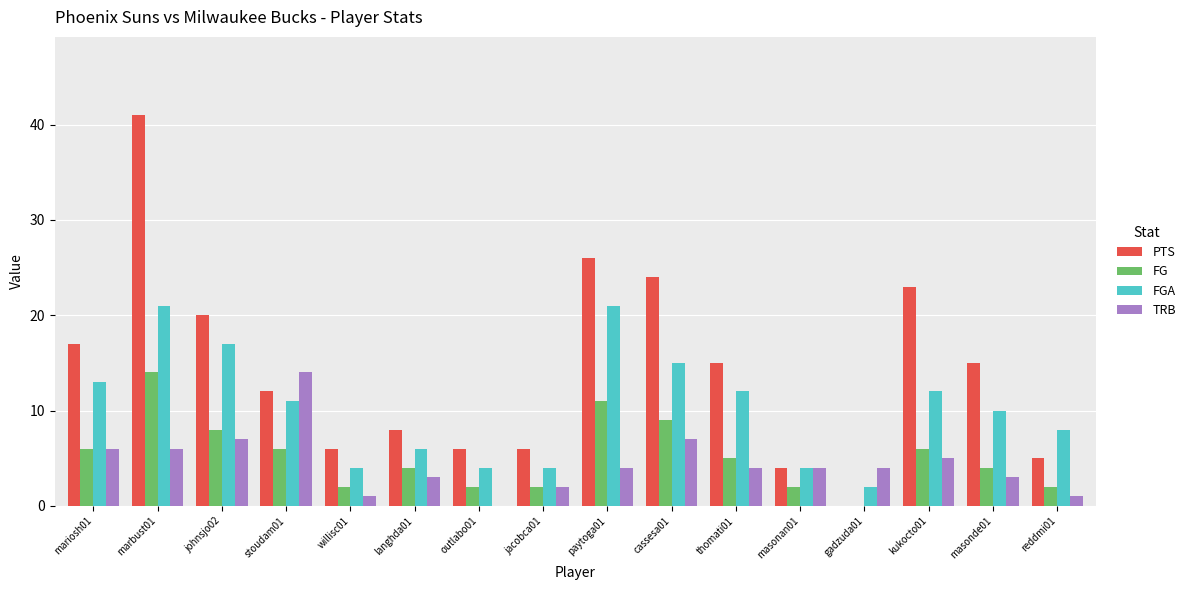

Reading left to right, transcribe all the data shown in this chart.

PTS: mariosh01=17	marbust01=41	johnsjo02=20	stoudam01=12	willisc01=6	langhda01=8	outlabo01=6	jacobca01=6	paytoga01=26	cassesa01=24	thomati01=15	masonan01=4	gadzuda01=0	kukocto01=23	masonde01=15	reddmi01=5
FG: mariosh01=6	marbust01=14	johnsjo02=8	stoudam01=6	willisc01=2	langhda01=4	outlabo01=2	jacobca01=2	paytoga01=11	cassesa01=9	thomati01=5	masonan01=2	gadzuda01=0	kukocto01=6	masonde01=4	reddmi01=2
FGA: mariosh01=13	marbust01=21	johnsjo02=17	stoudam01=11	willisc01=4	langhda01=6	outlabo01=4	jacobca01=4	paytoga01=21	cassesa01=15	thomati01=12	masonan01=4	gadzuda01=2	kukocto01=12	masonde01=10	reddmi01=8
TRB: mariosh01=6	marbust01=6	johnsjo02=7	stoudam01=14	willisc01=1	langhda01=3	outlabo01=0	jacobca01=2	paytoga01=4	cassesa01=7	thomati01=4	masonan01=4	gadzuda01=4	kukocto01=5	masonde01=3	reddmi01=1